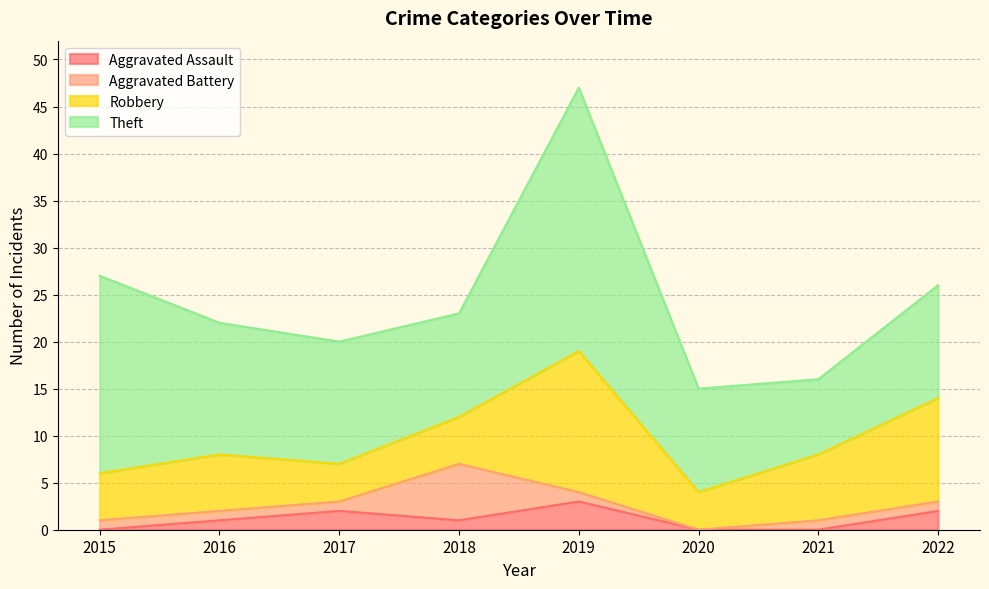

True or false: Theft and Aggravated Battery cross at least once.

False